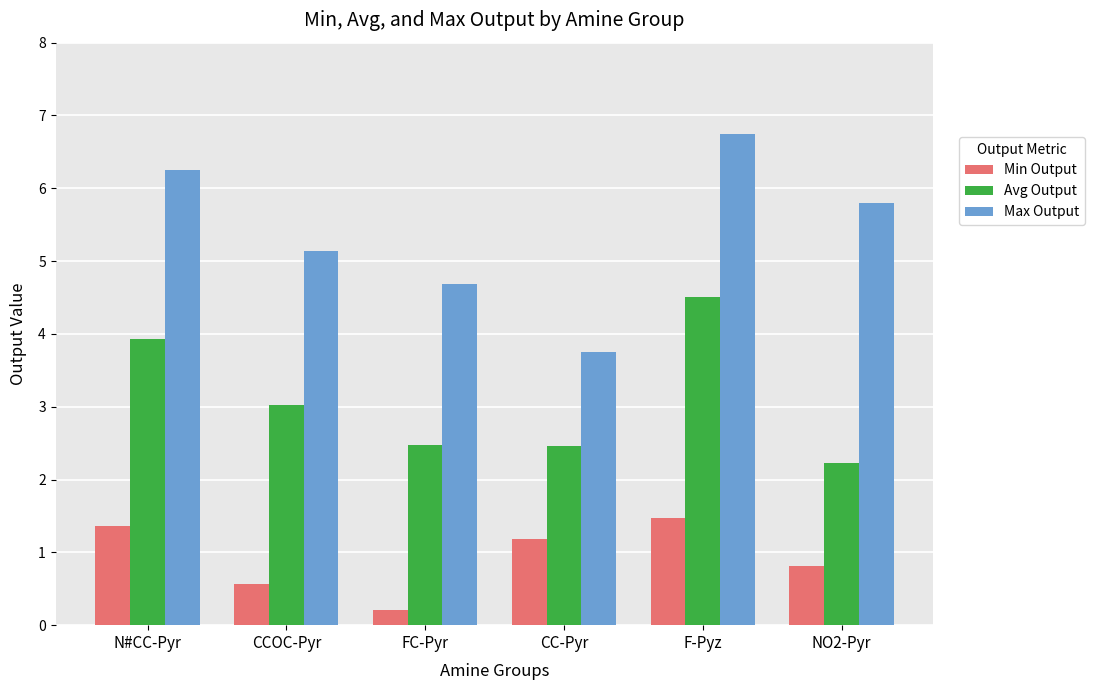

What position from the right is F-Pyz?

2